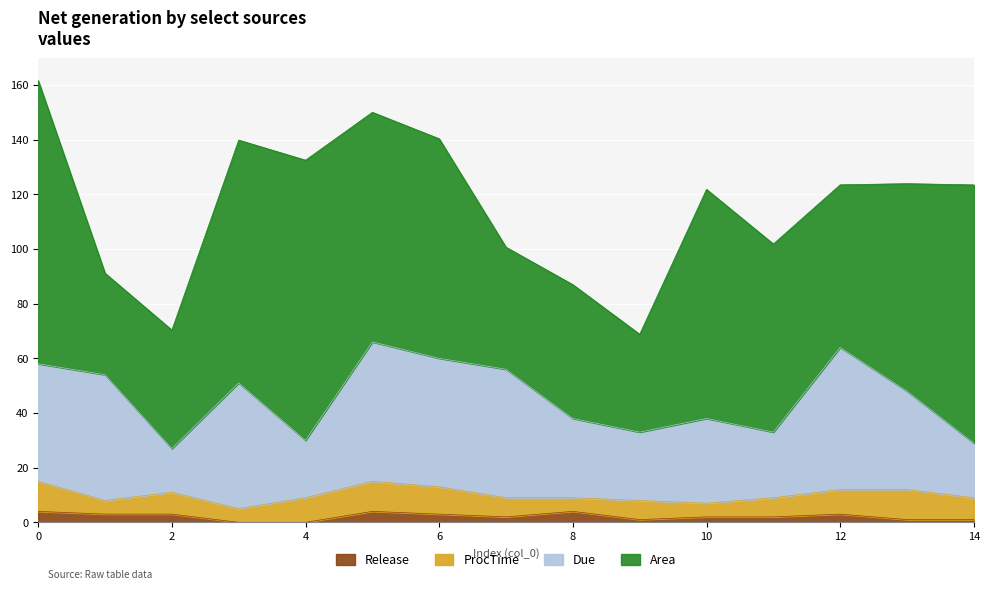

What is the value of the Release point at the 7th from the left?

3